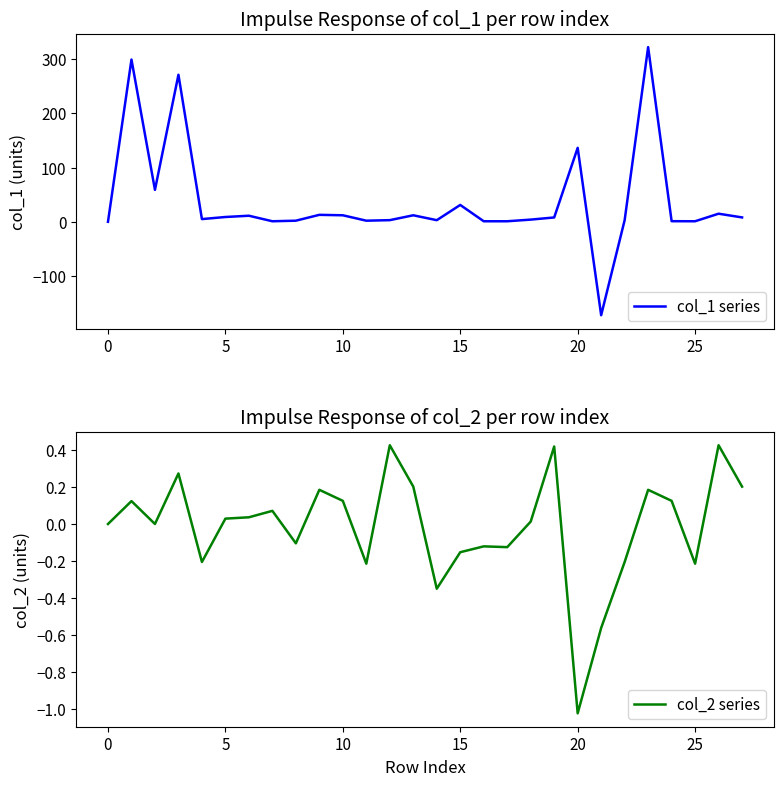

How many interior local peaks does the col_1 series series have?

9